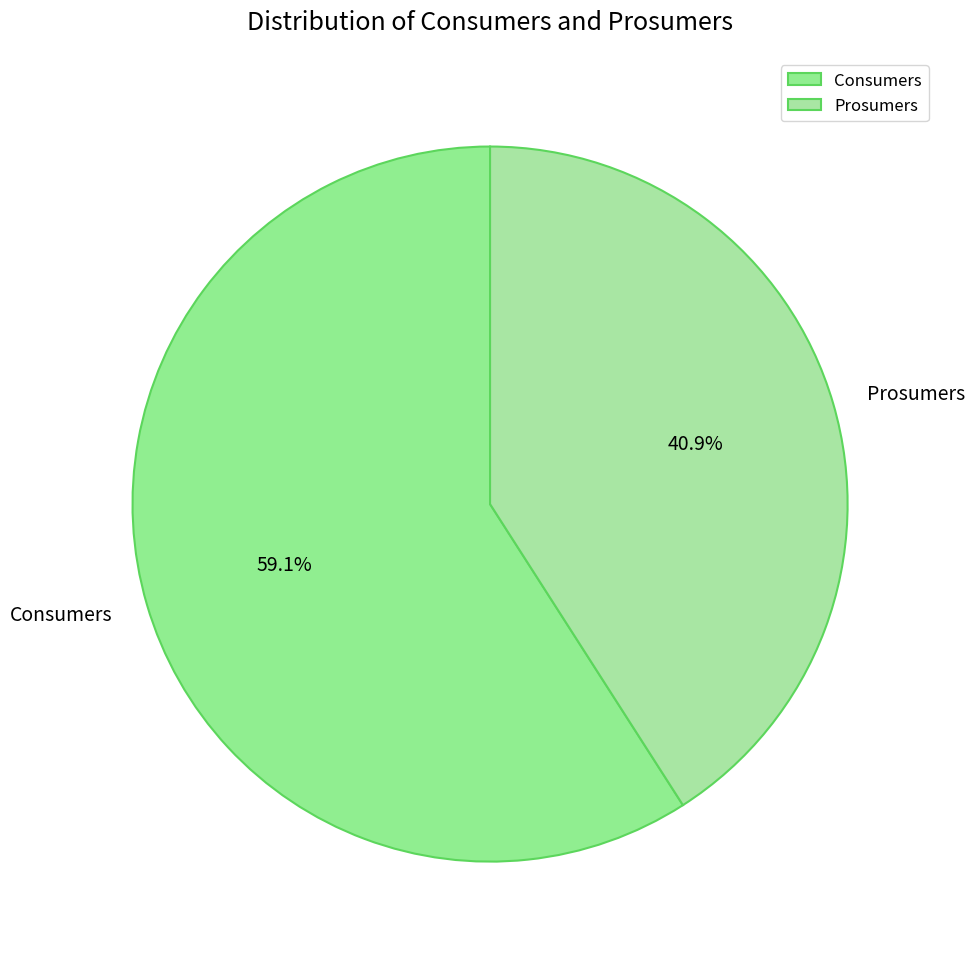

Which slice represents more than half of the pie?

Consumers